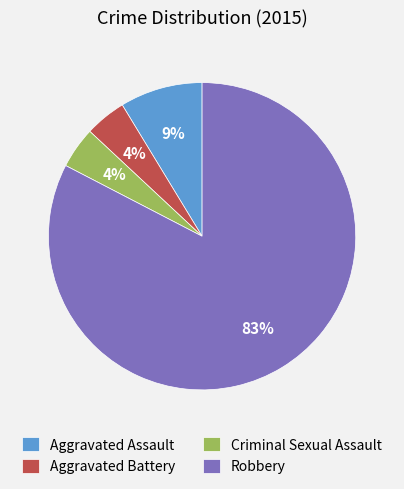

Is it true that Aggravated Battery is 4% of the pie?

True